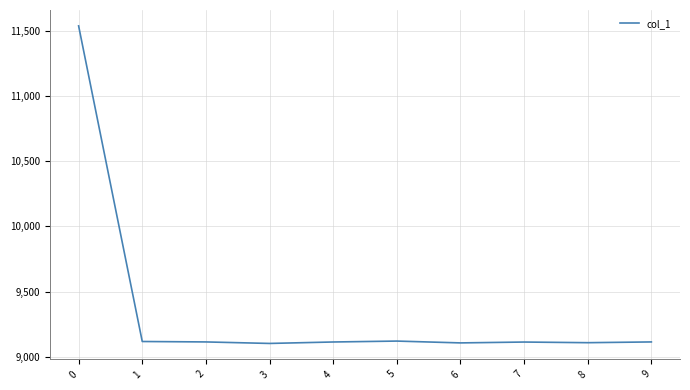

Approximately how many times larger is the value at 9 compared to 2?

1.0